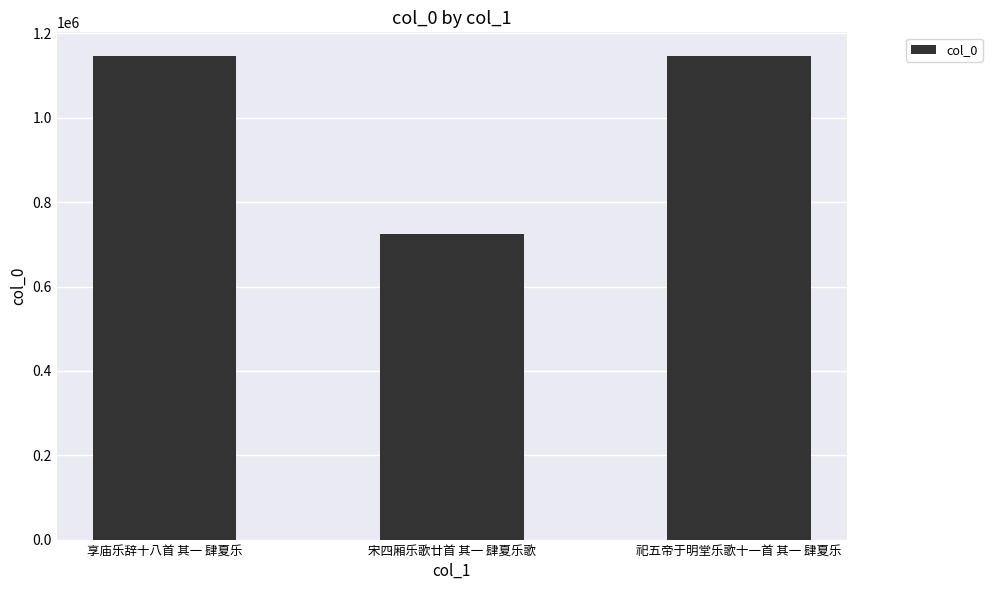

Is it true that the value at 宋四厢乐歌廿首 其一 肆夏乐歌 is 349358?

False